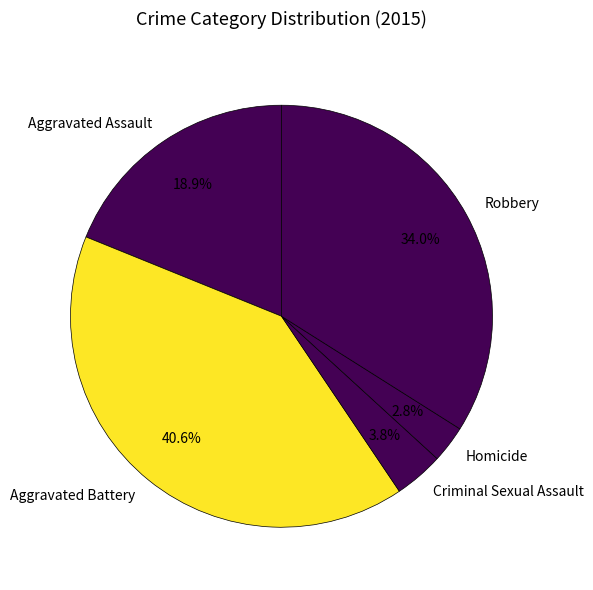

What is the smallest slice in the pie chart?

Homicide